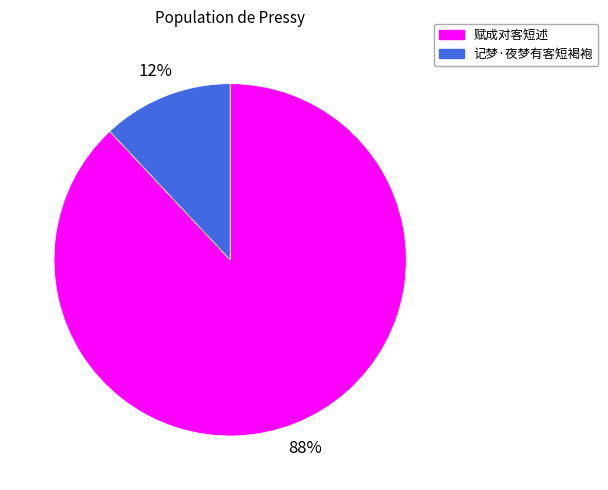

Which category has the biggest portion of the pie?

赋成对客短述